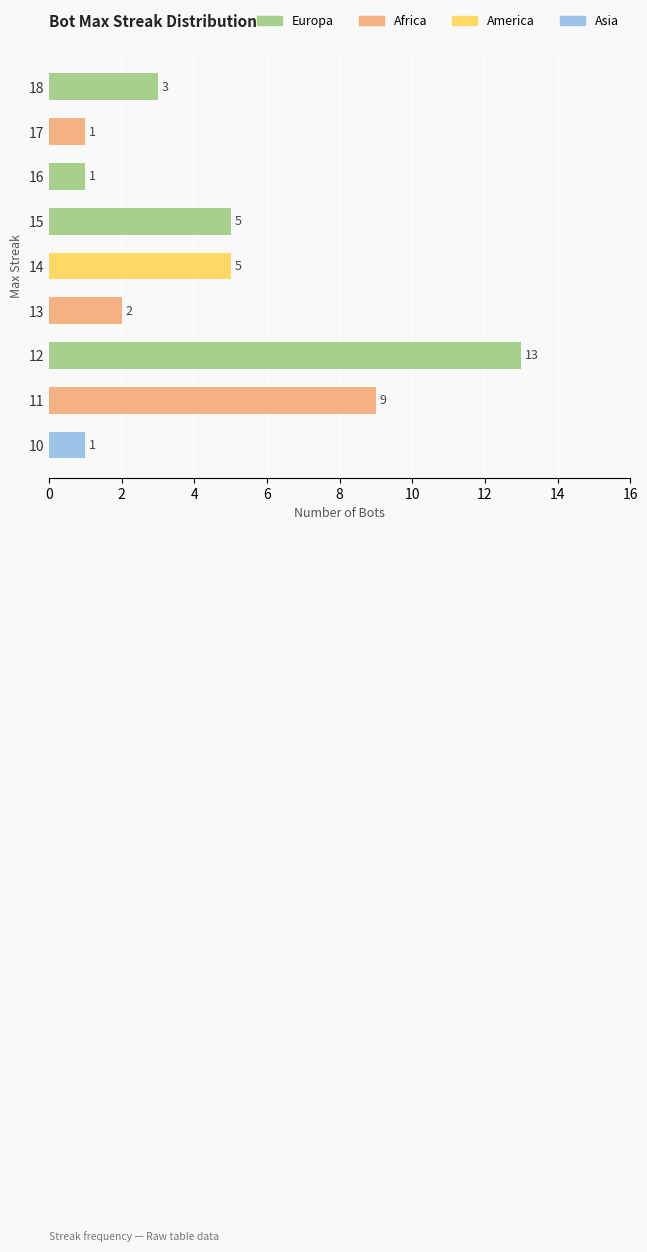

Reading top to bottom, transcribe all the data shown in this chart.

18=3	17=1	16=1	15=5	14=5	13=2	12=13	11=9	10=1